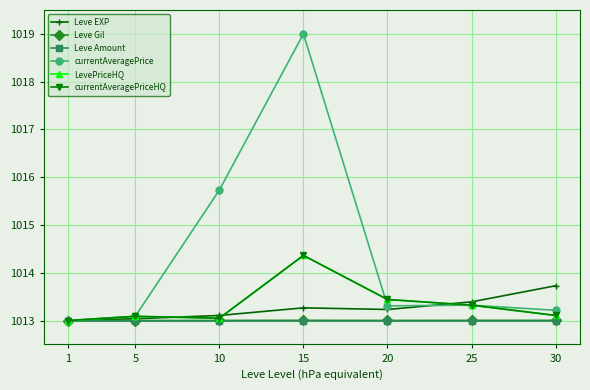

True or false: Leve Gil and Leve EXP intersect in this chart.

False